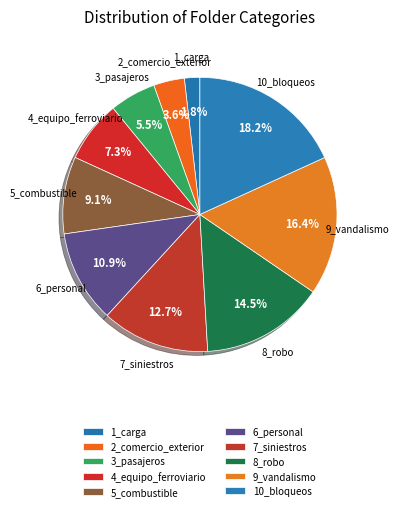

Approximately how many times larger is the value at 9_vandalismo compared to 4_equipo_ferroviario?

2.2